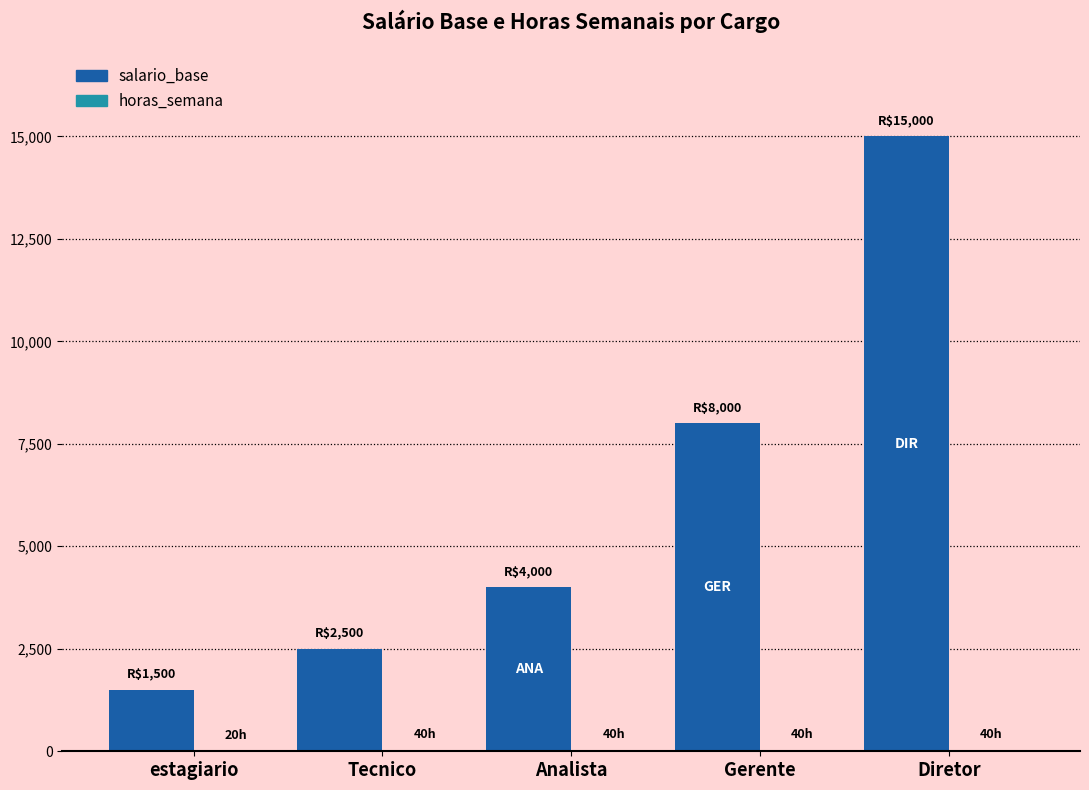

Where is salario_base nearest to the value 8250?

Gerente